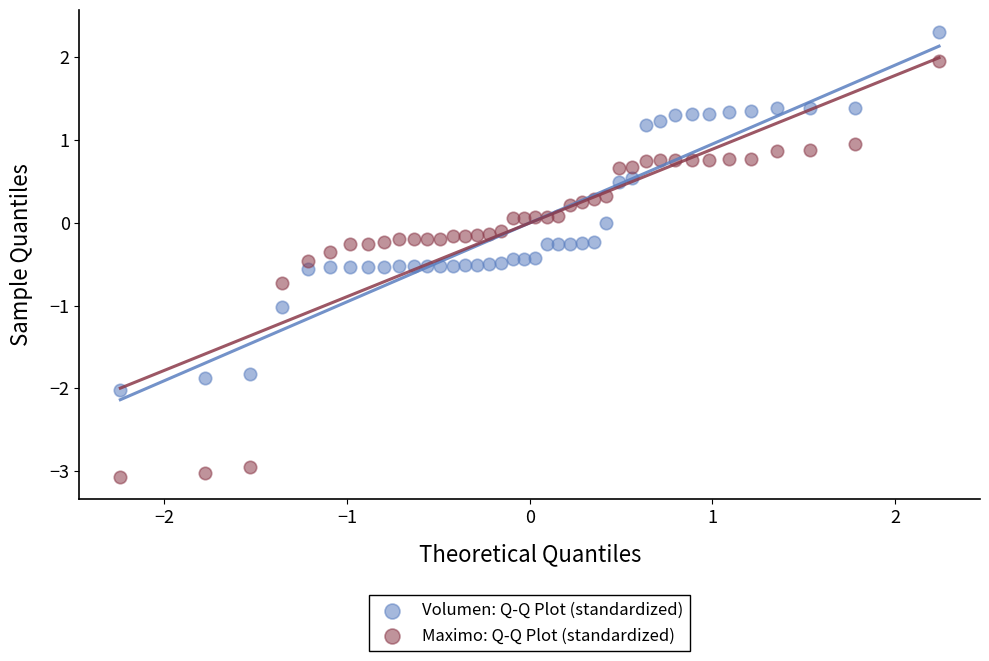

What are all the series names shown in the legend?

Volumen: Q-Q Plot (standardized), Maximo: Q-Q Plot (standardized)